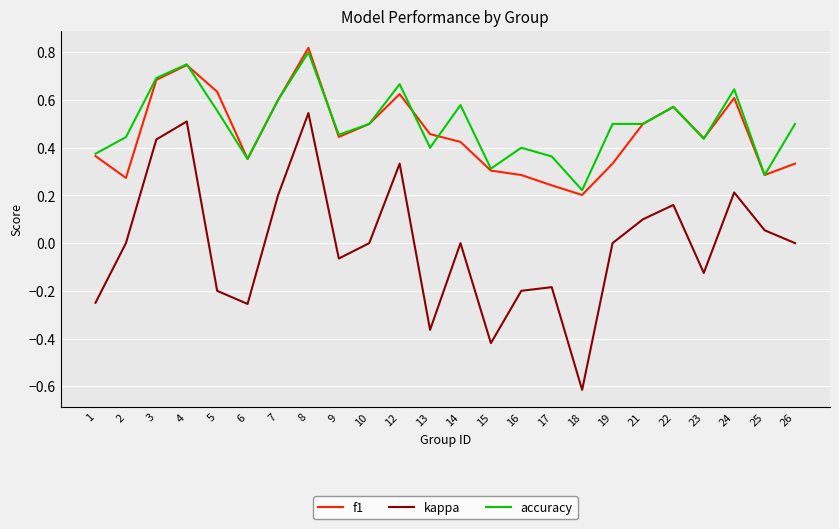

True or false: f1 and kappa intersect in this chart.

False